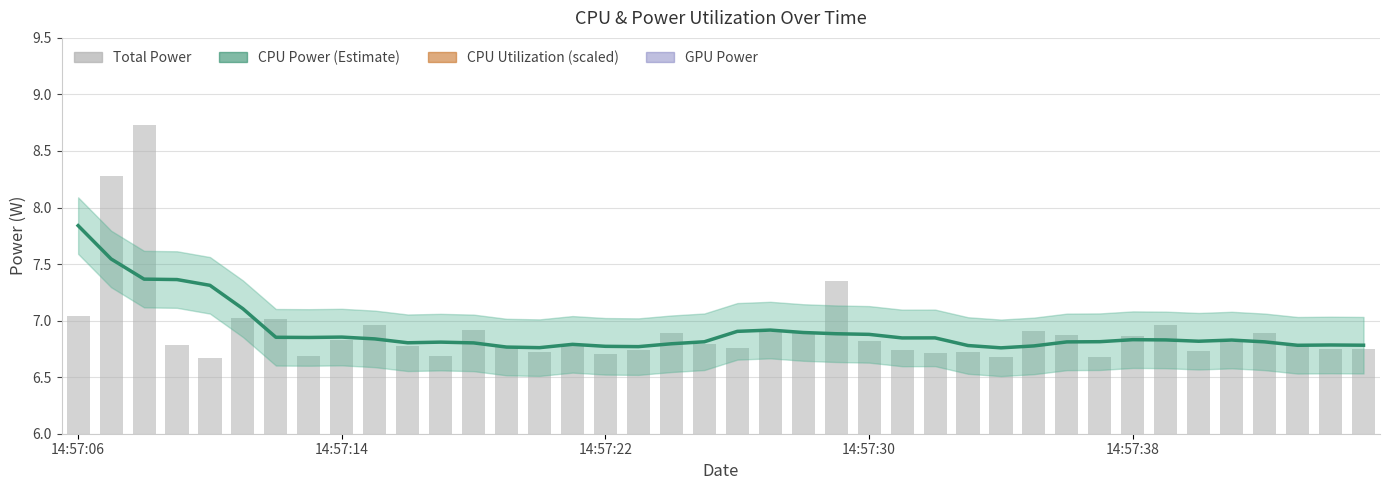

At 20, list the series in order from largest to smallest.

CPU Utilization (scaled), CPU Power (Estimate), Total Power